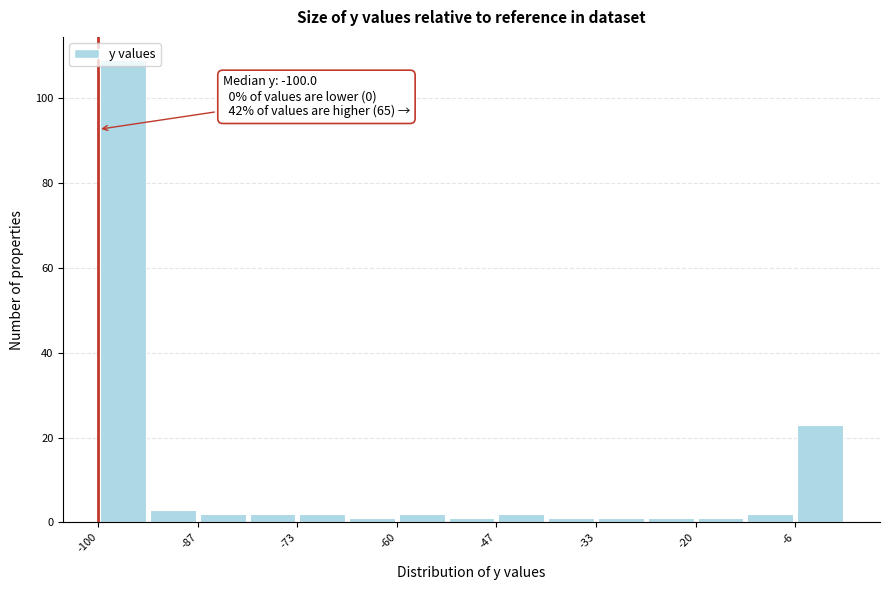

Around what value on the x-axis is the tallest bar? Give the approximate position of its centre, as read against the axis.

-96